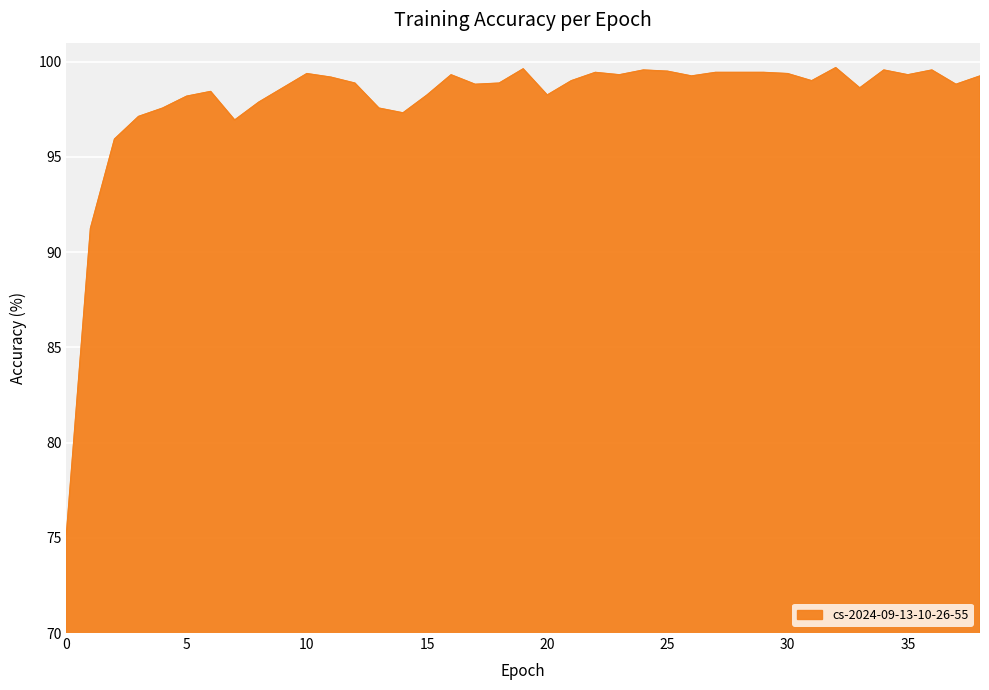

What is the smallest value displayed?

75.2